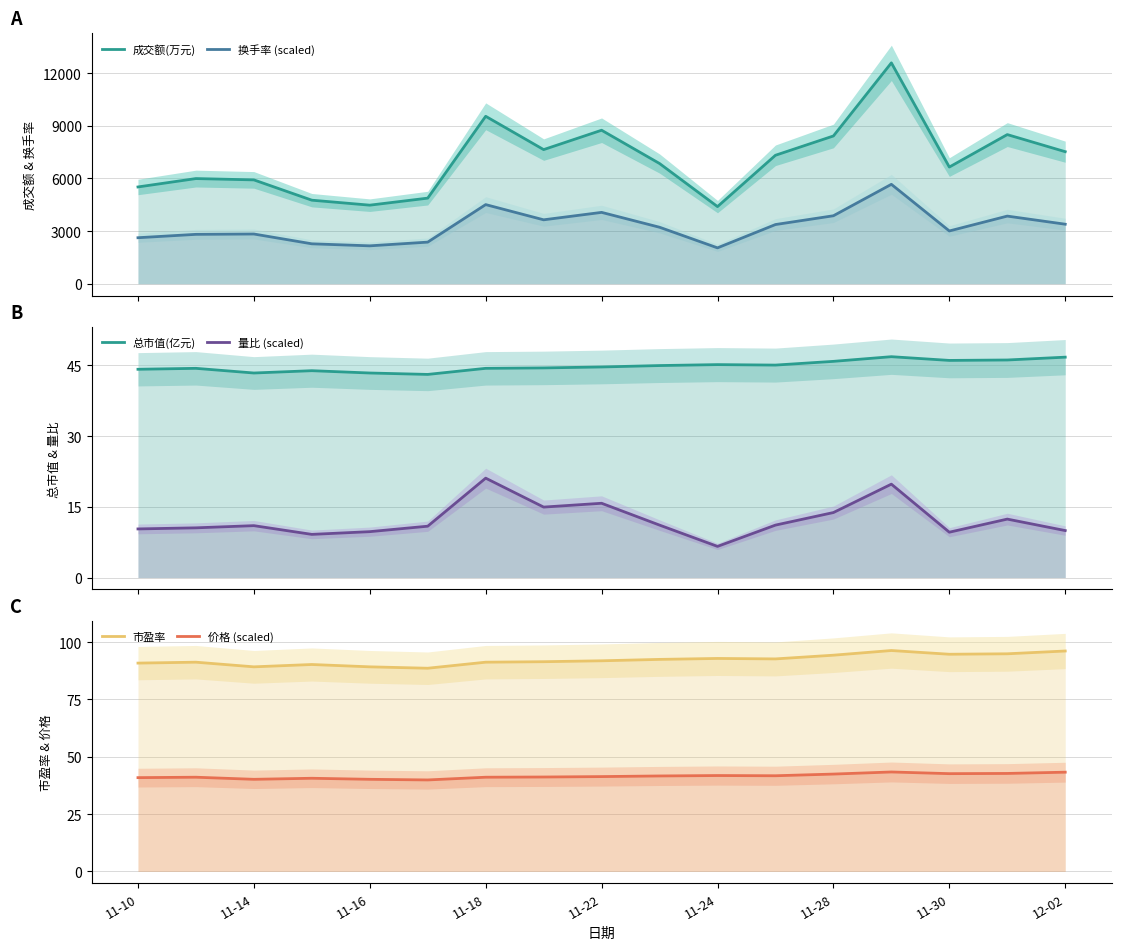

What is the average value of the 量比 (scaled) series?

12.2